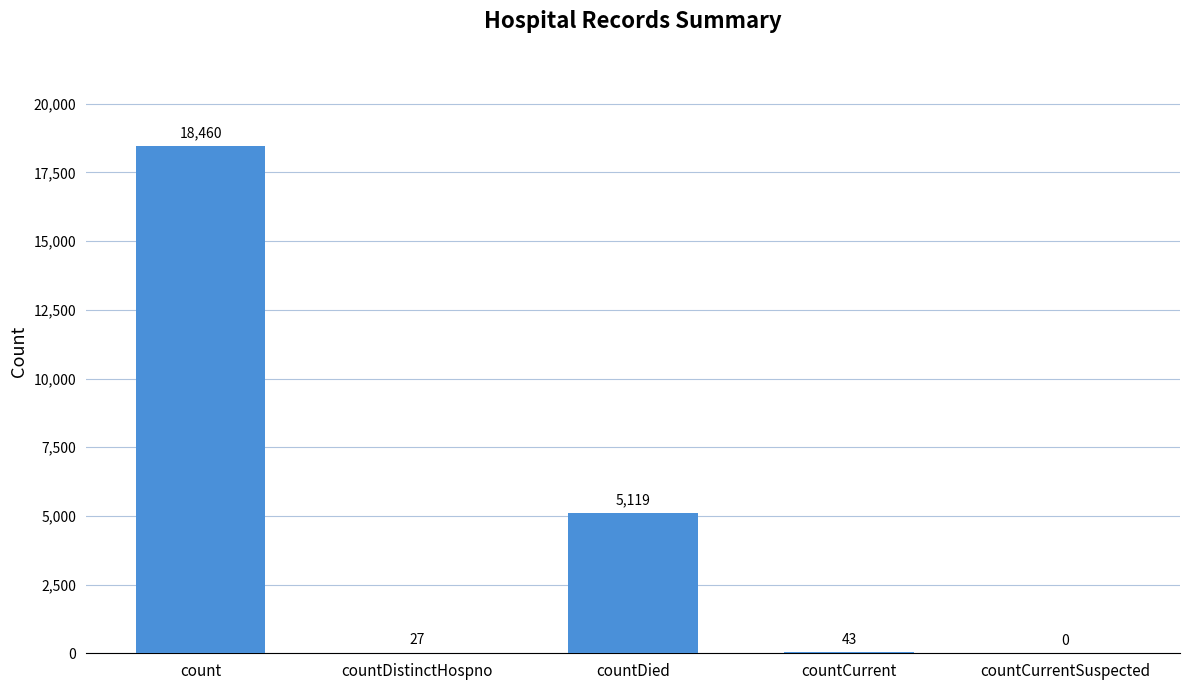

How many data points does each series have?

5